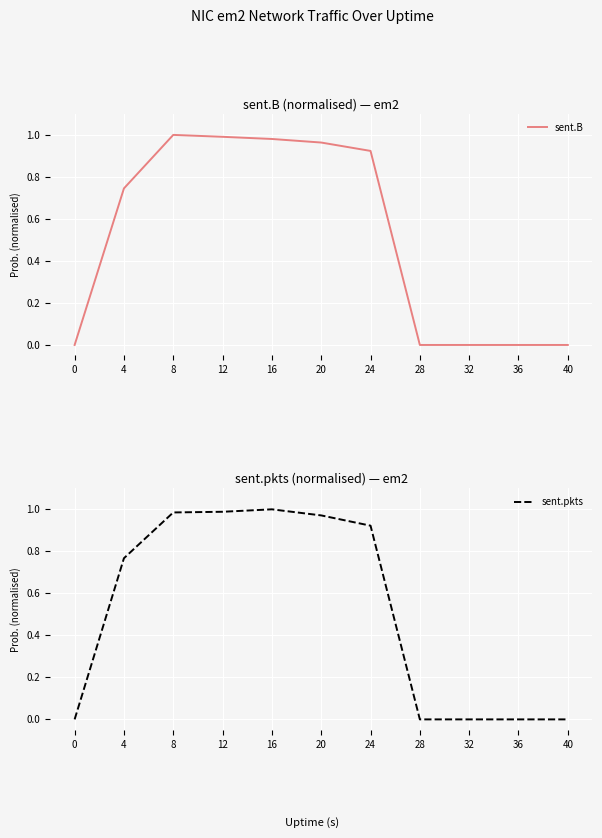

Count the number of data series in this chart.

2